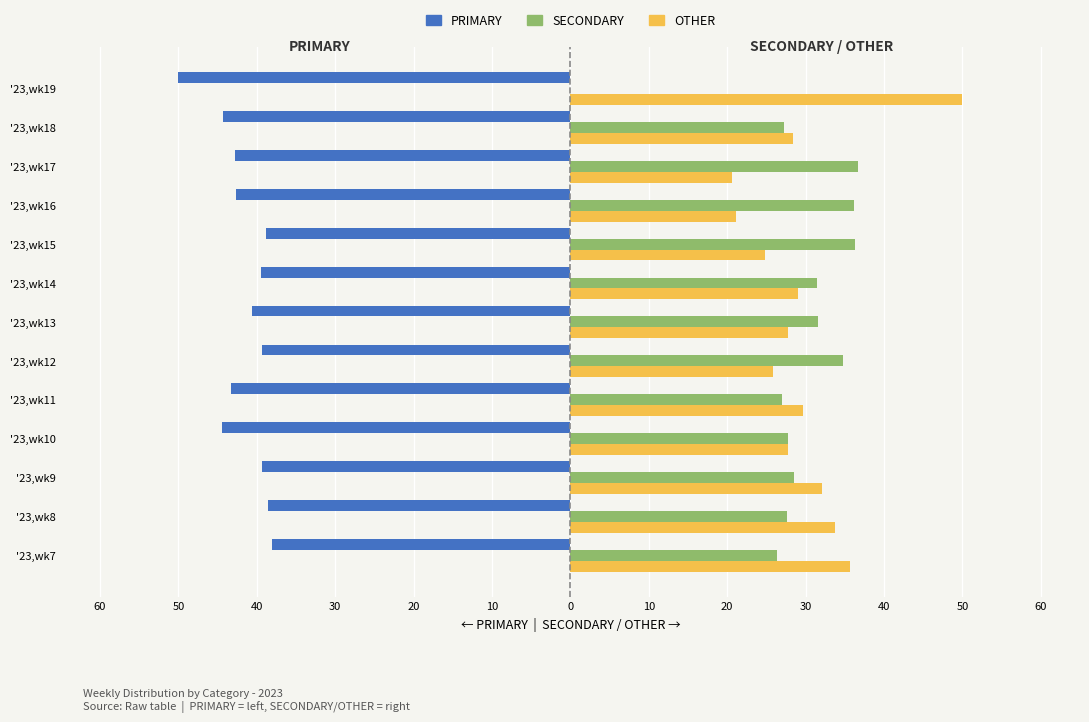

What are all the series names shown in the legend?

PRIMARY, SECONDARY, OTHER